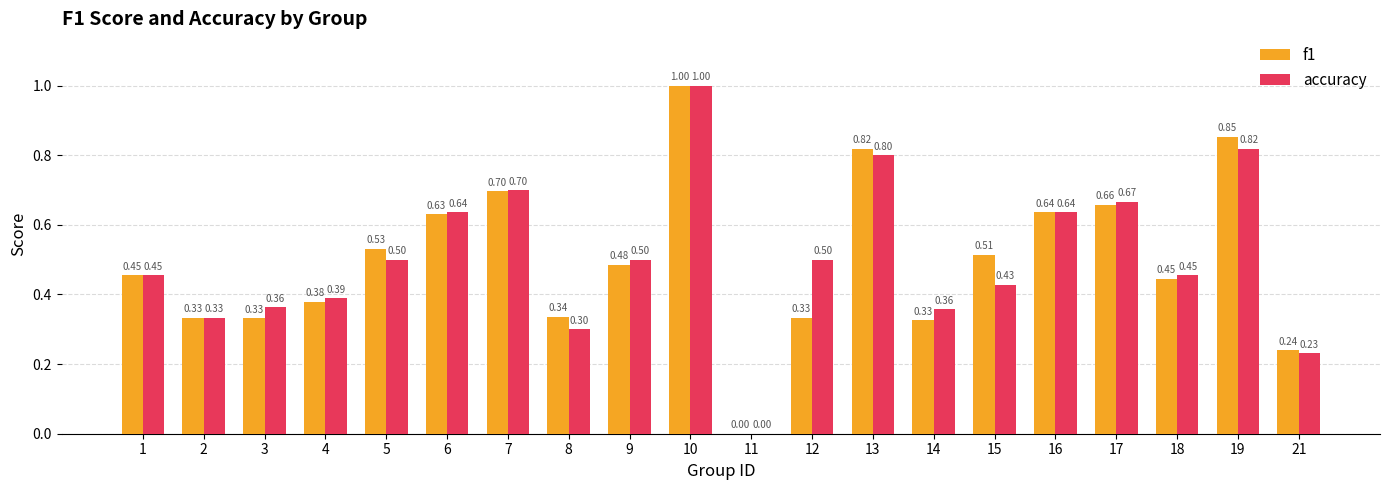

Are the bars grouped side by side (vs. stacked)?

Yes